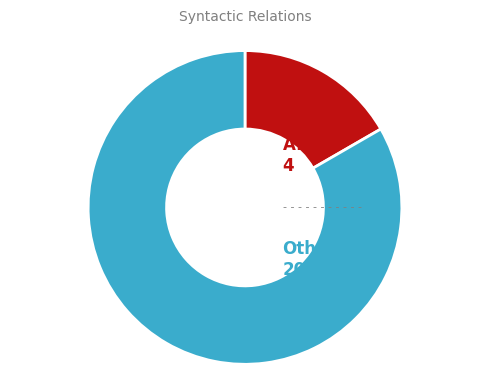

Rank the categories by value from lowest to highest.

ATR, Others